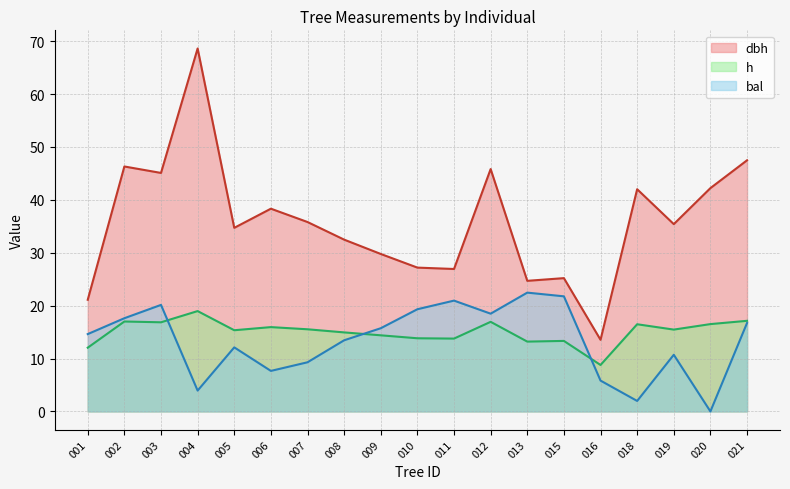

How many interior local valleys does the h series have?

6